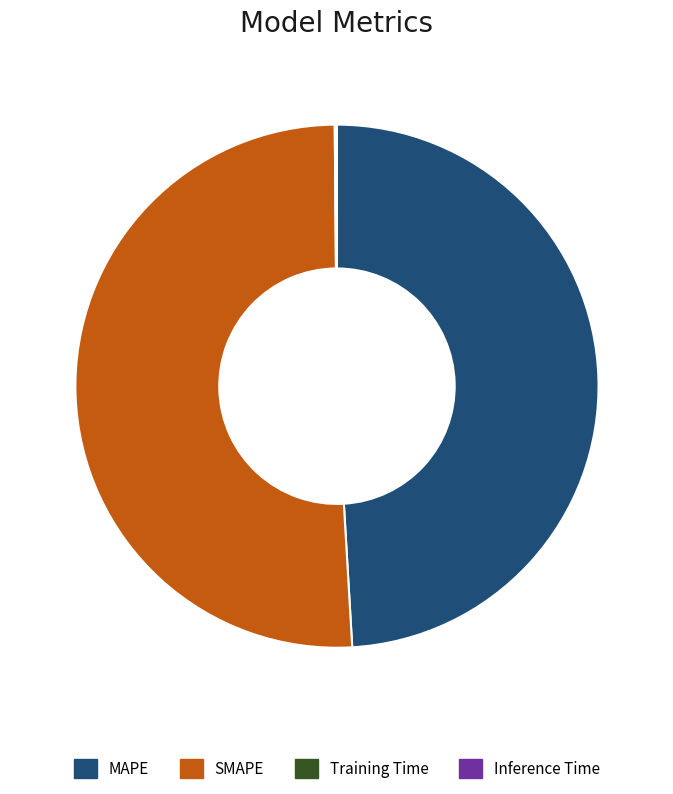

Which slice is the largest?

SMAPE